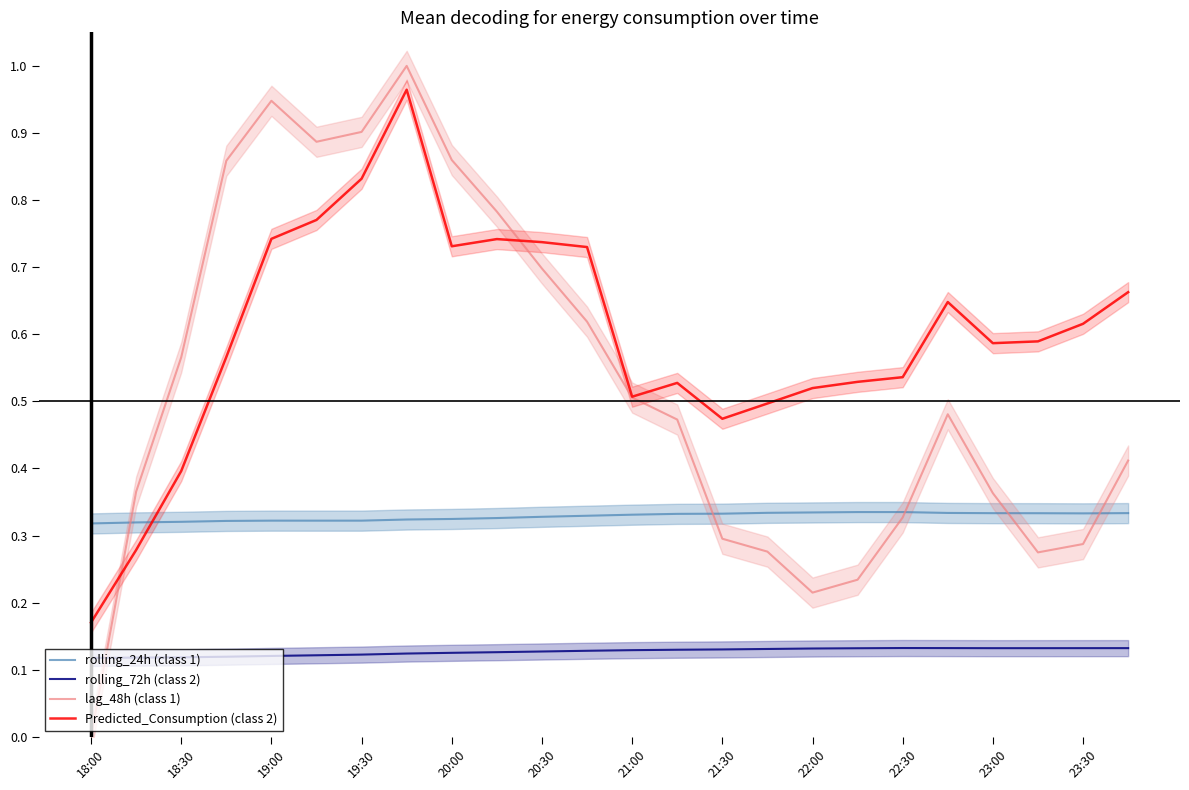

True or false: rolling_72h (class 2) has a value of 0.2 at 20:30.

False